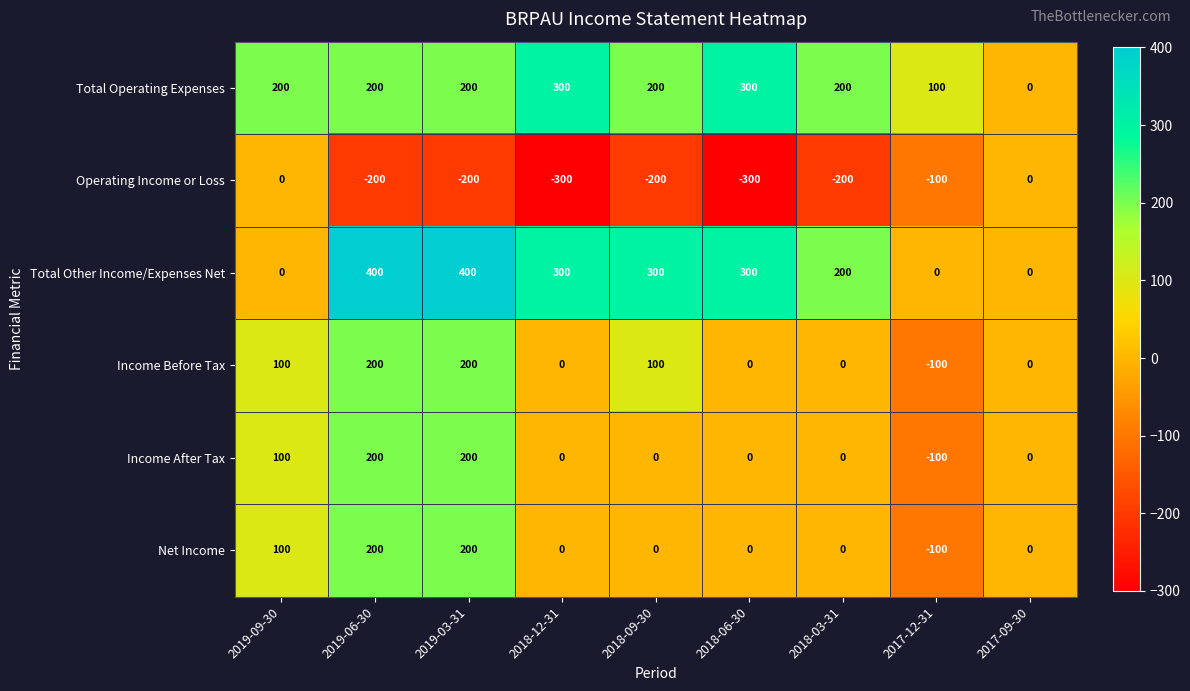

What is the total value across all series at 2019-09-30?

500